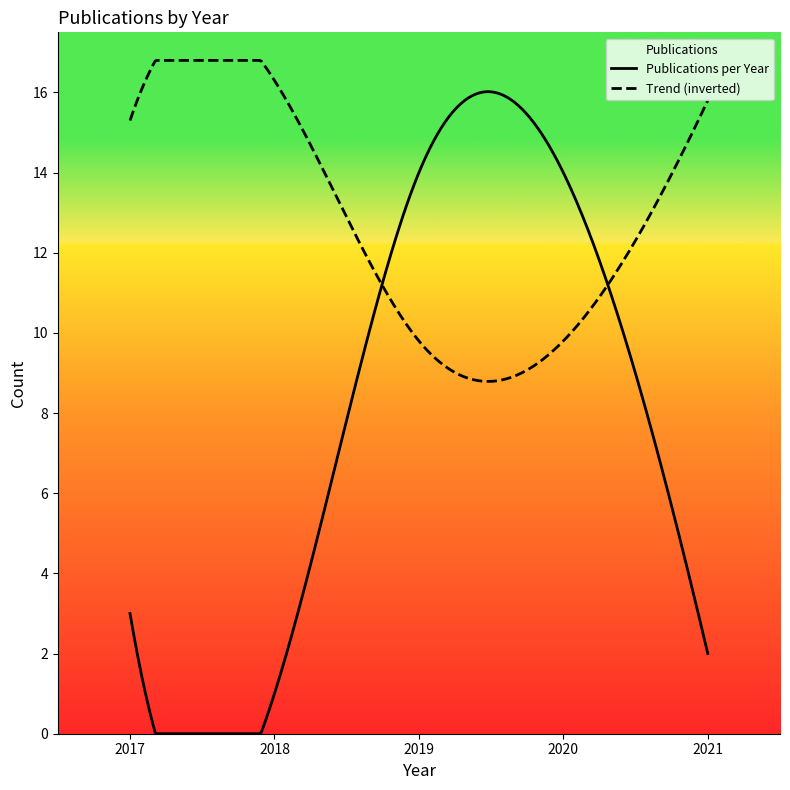

Which series has the widest spread of values?

Publications per Year